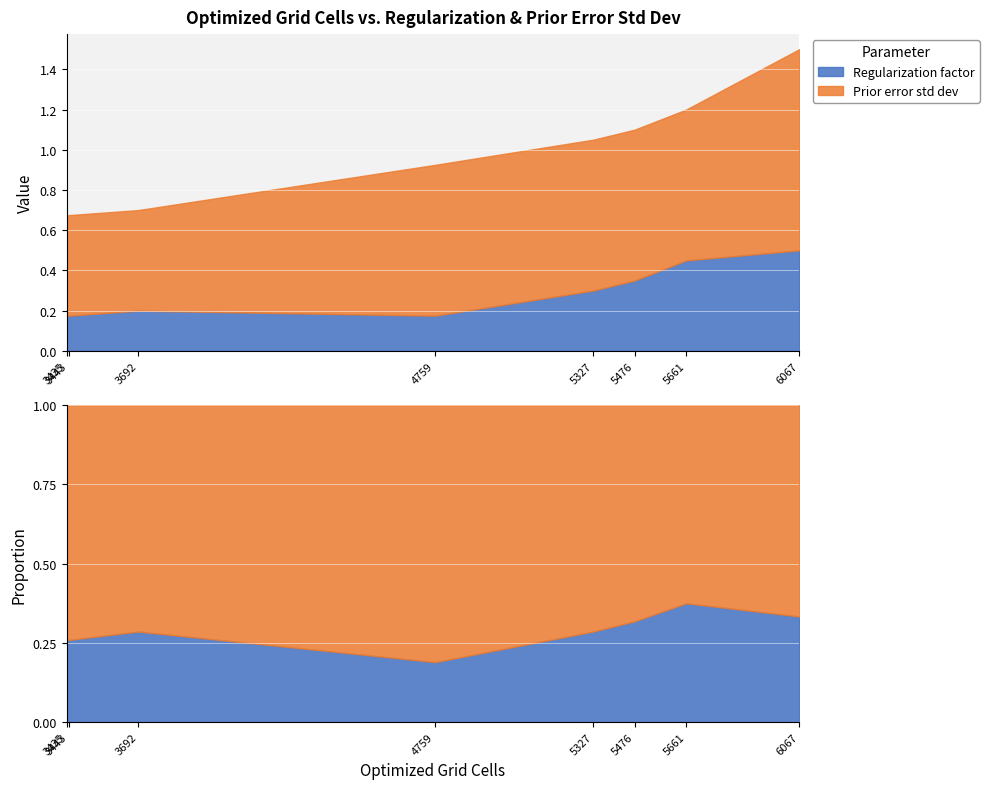

Read the Prior error std dev value at 3435.

0.5